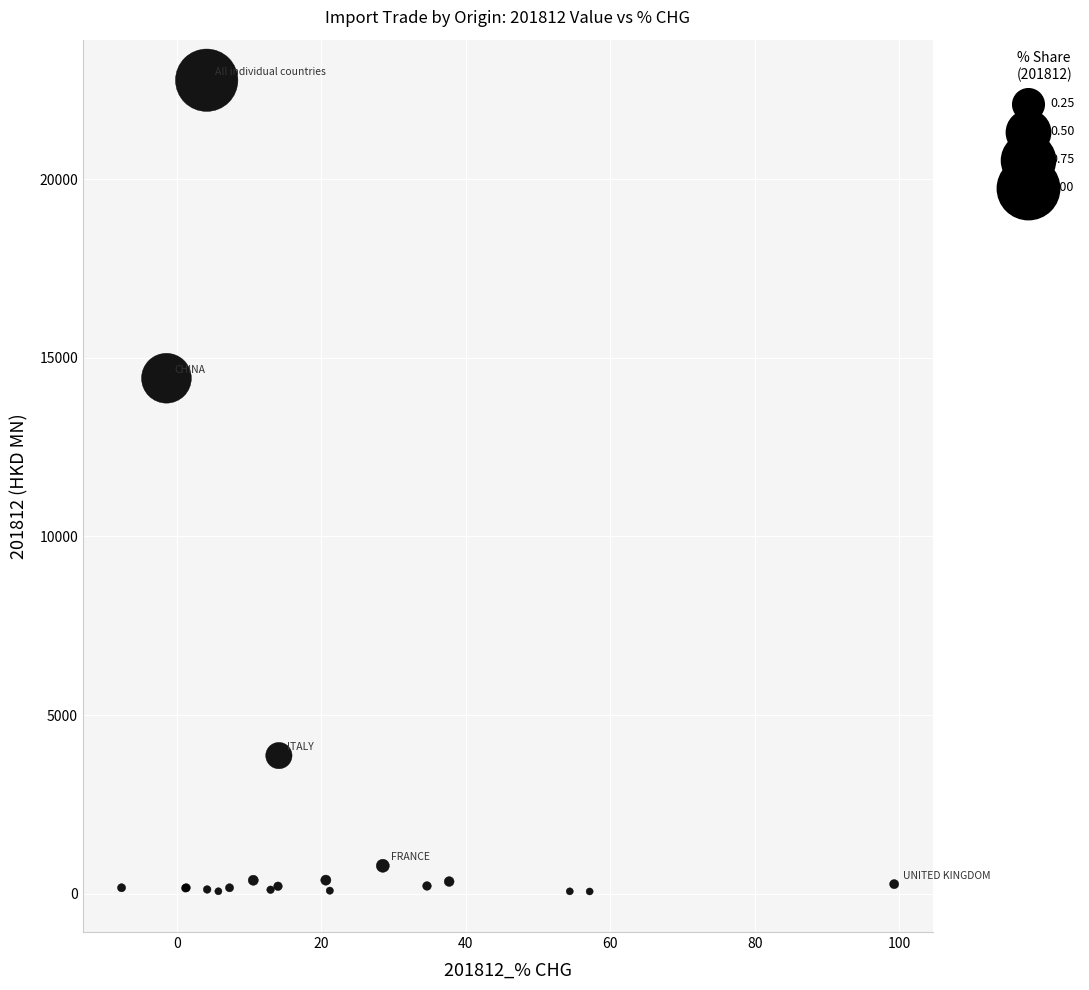

What Y value in the scatter plot is closest to 11415?

14426.8